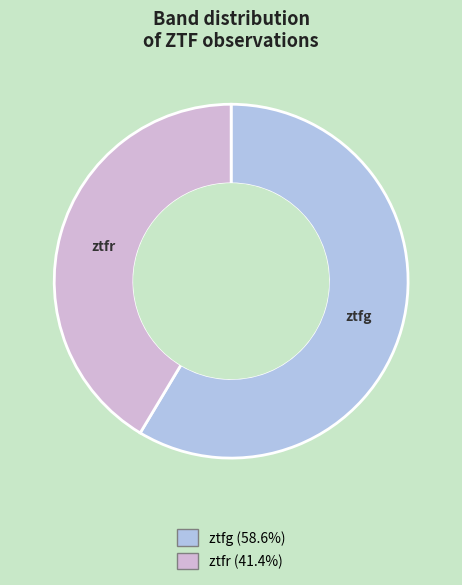

Which category has the smallest portion of the pie?

ztfr